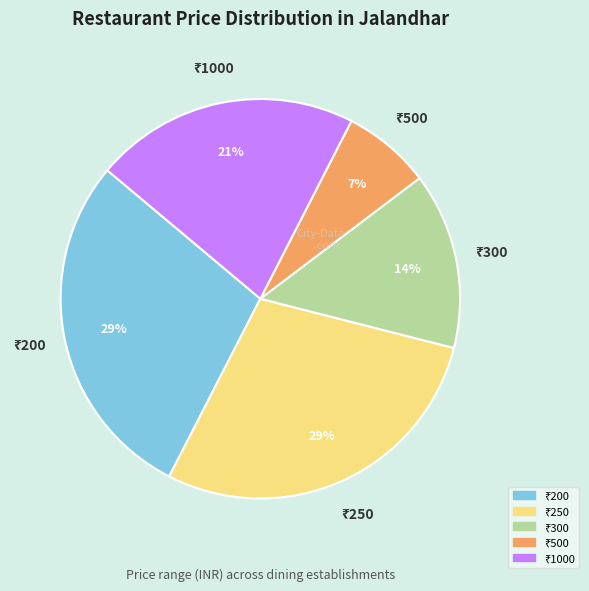

Does any single category account for the majority?

No